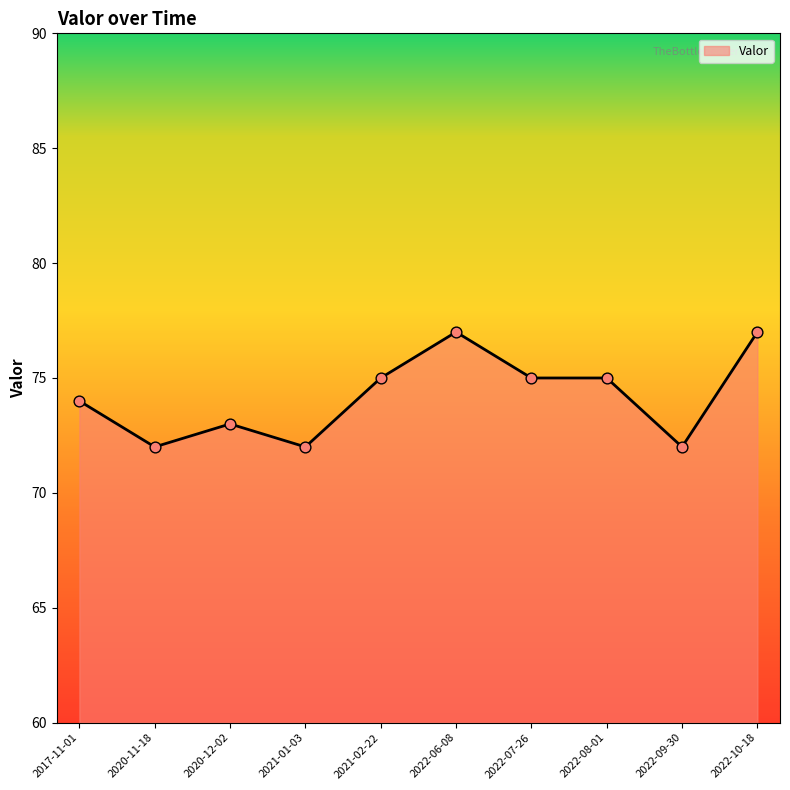

Approximately how many times larger is the value at 2017-11-01 compared to 2021-02-22?

1.0